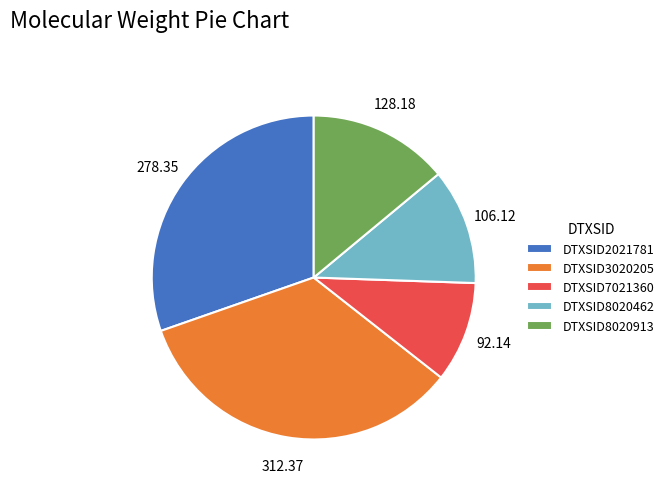

Do DTXSID3020205 and DTXSID7021360 together represent more than half of the pie?

No